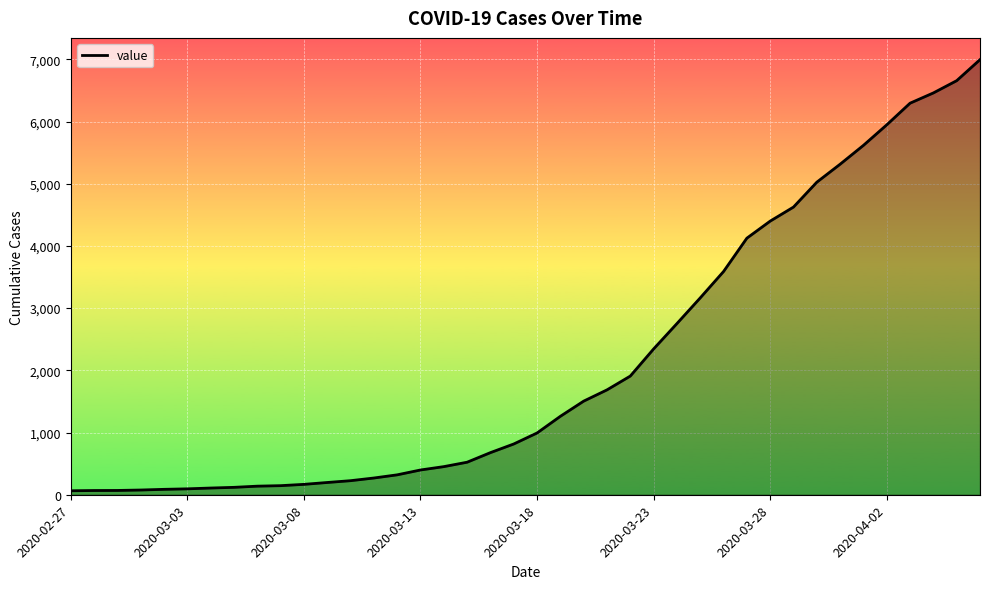

What is the difference between the second highest and minimum values?

6593